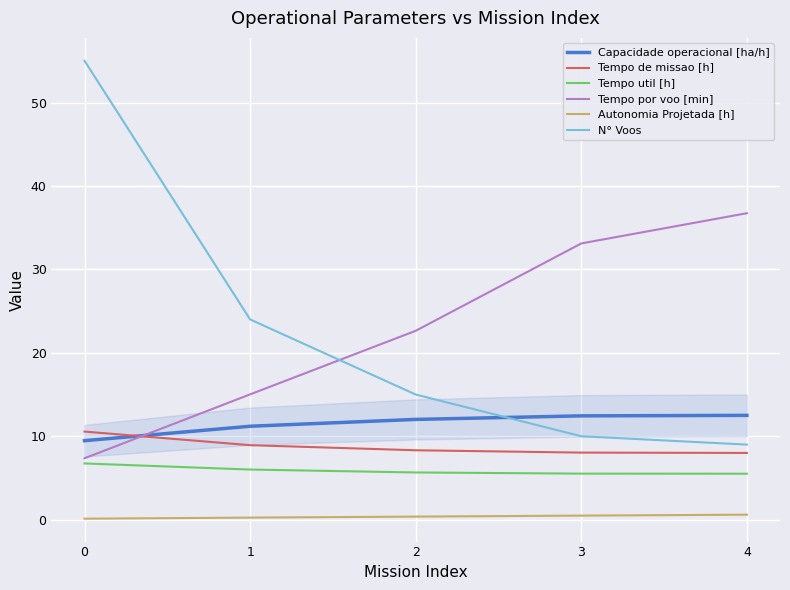

True or false: Autonomia Projetada [h] and Tempo de missao [h] cross at least once.

False